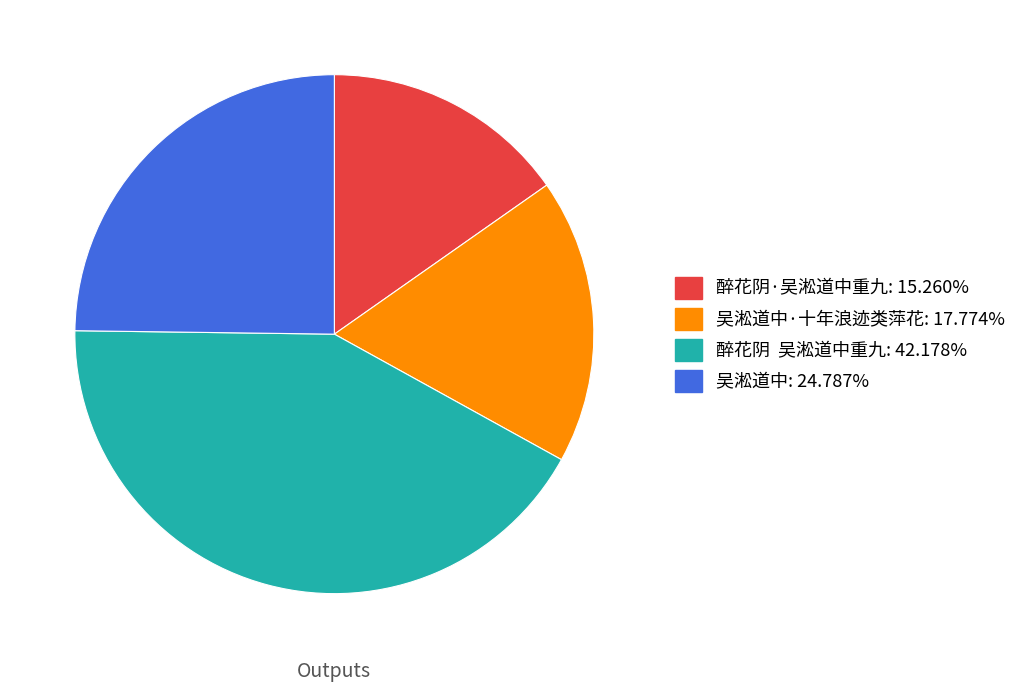

Count the number of slices in the pie.

4